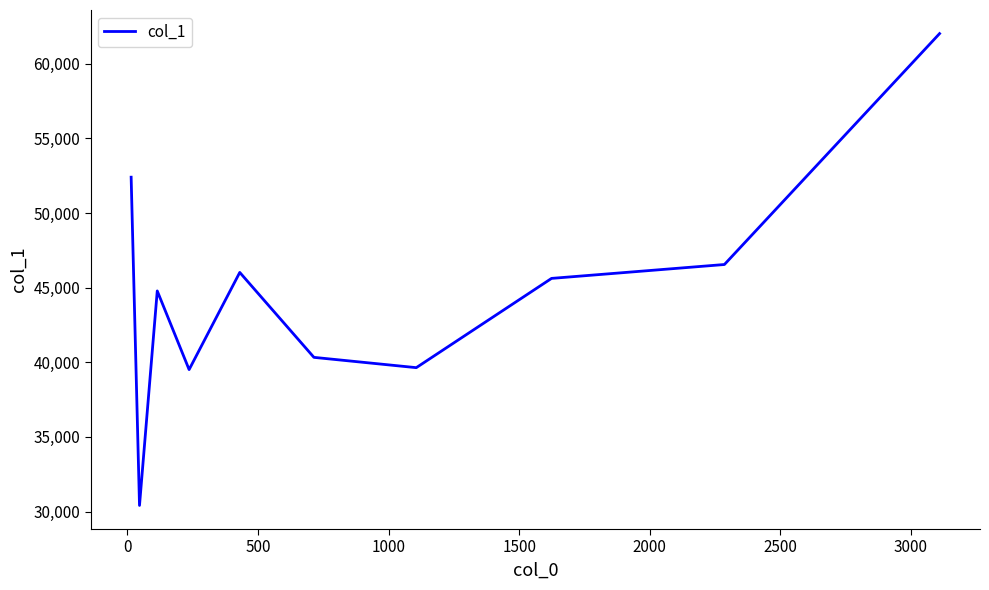

What is the difference between the maximum and minimum values?

31610